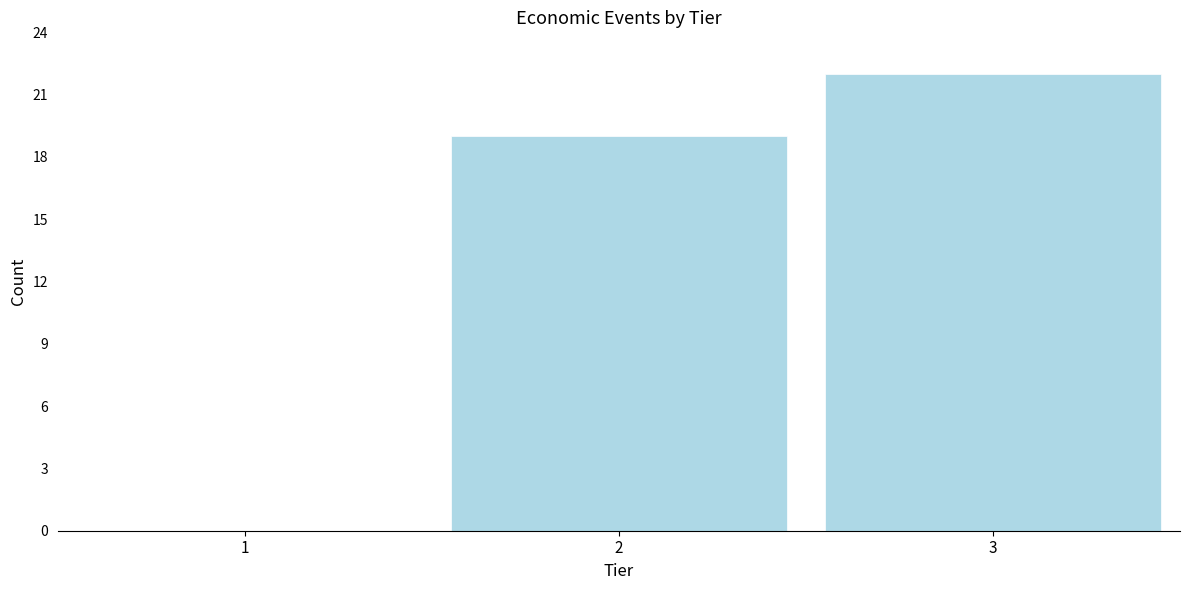

Reading right to left, transcribe all the data shown in this chart.

3=22	2=19	1=0